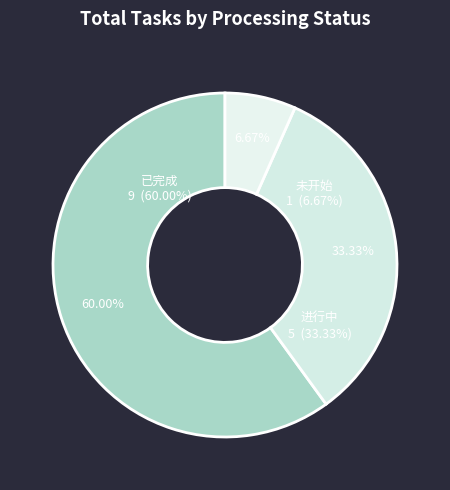

Is there any slice that represents more than half of the pie?

Yes